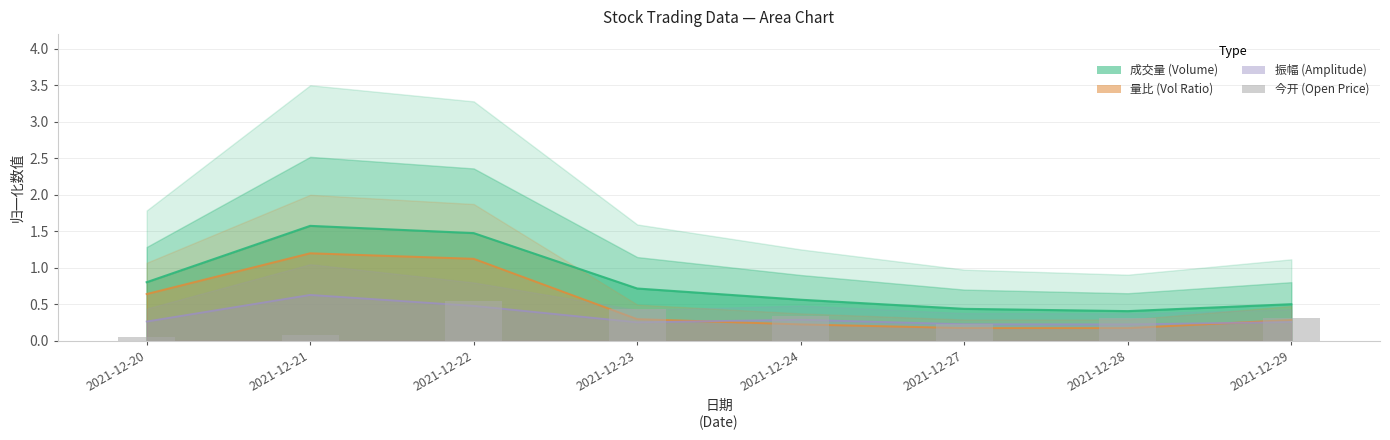

What is the value of the 2nd bar from the left?

0.1